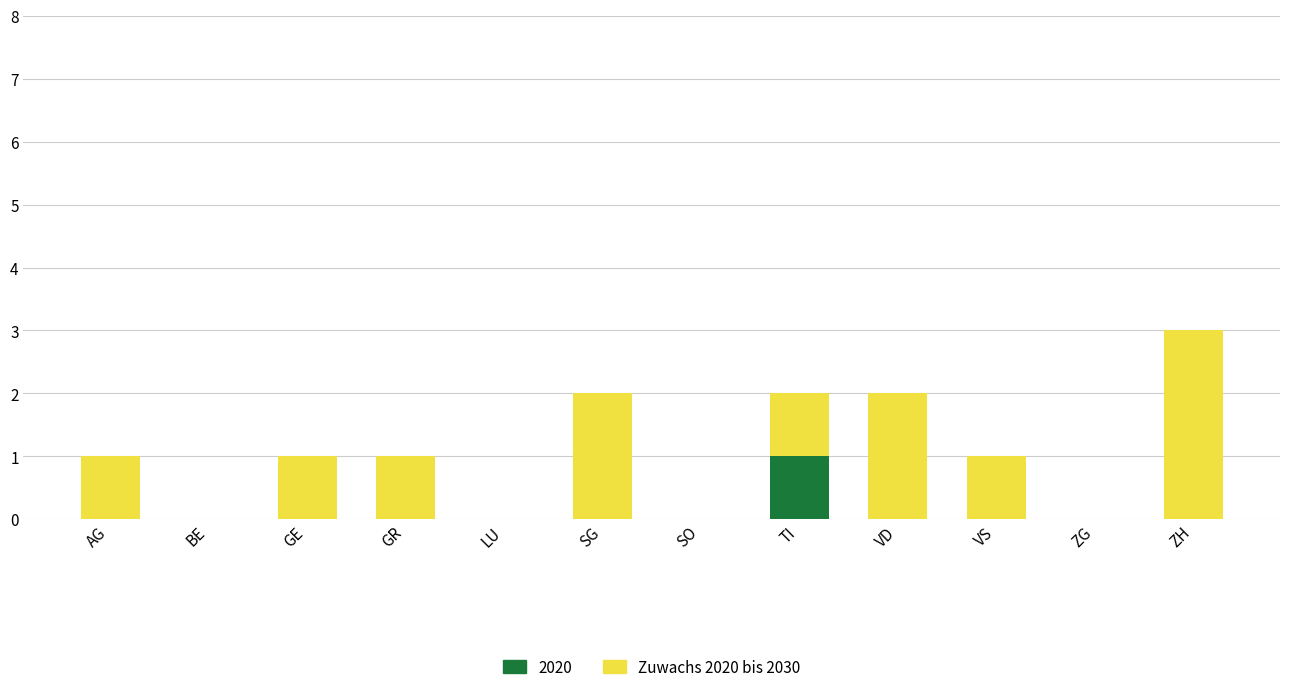

At which category is the sum across all series the highest?

ZH